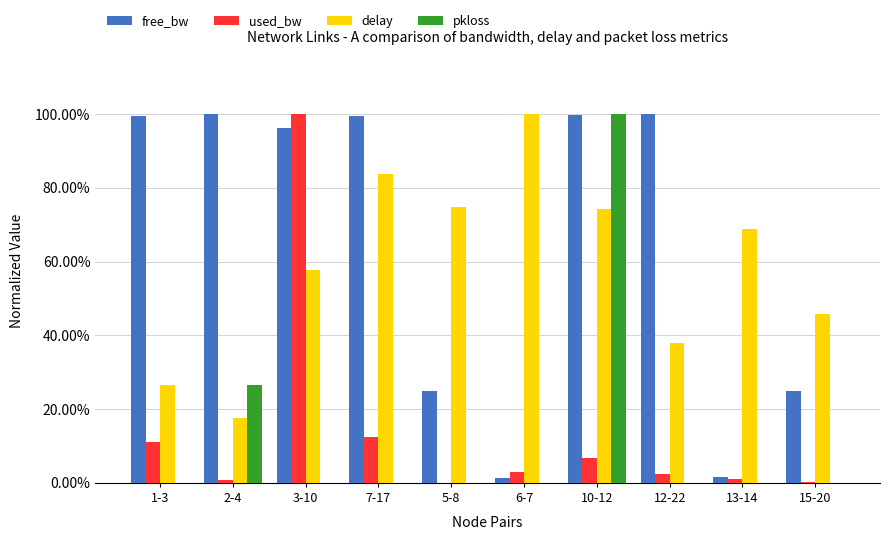

Are the bars grouped side by side (vs. stacked)?

Yes